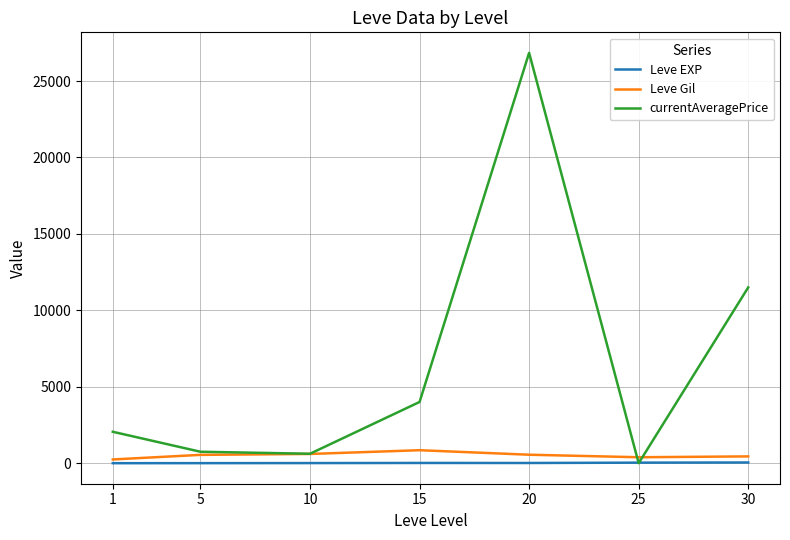

How many intersections are there between Leve EXP and currentAveragePrice?

2